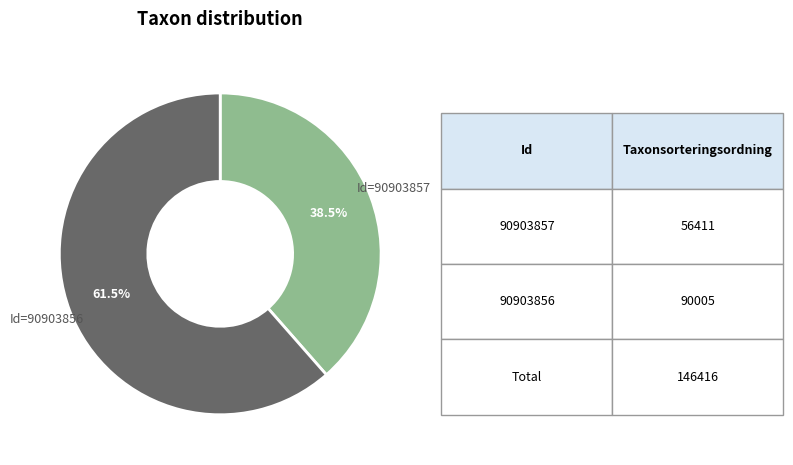

Approximately how many times larger is the value at Id=90903856 compared to Id=90903857?

1.6